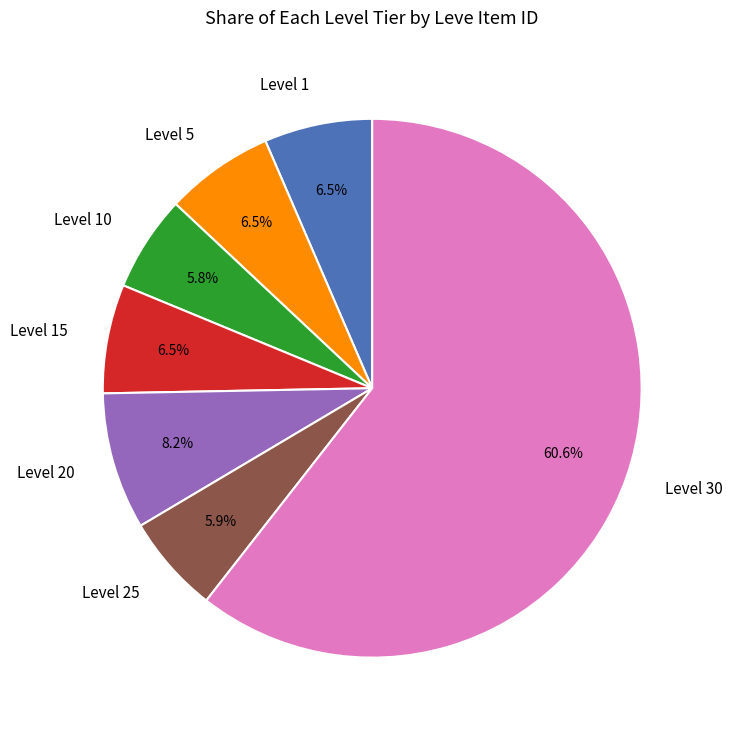

Which category has the biggest portion of the pie?

Level 30